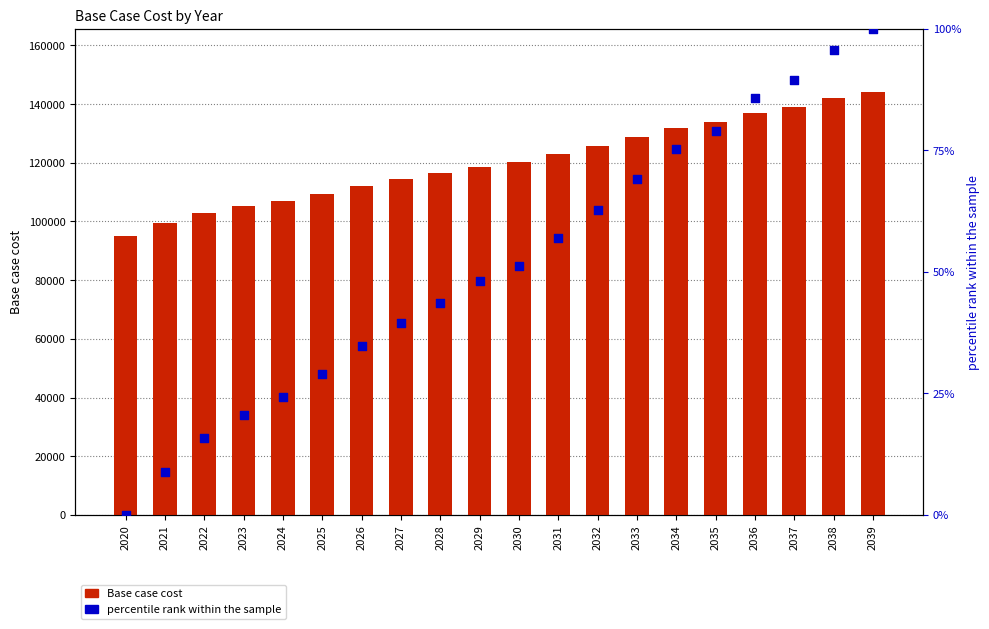

At how many categories does at least one series exceed 72544?

20